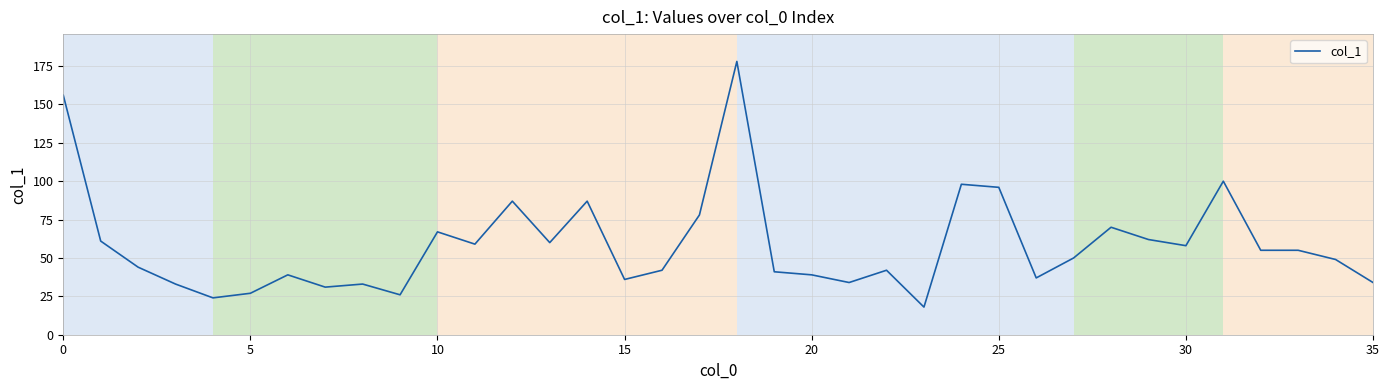

What is the sum of all values?

2106